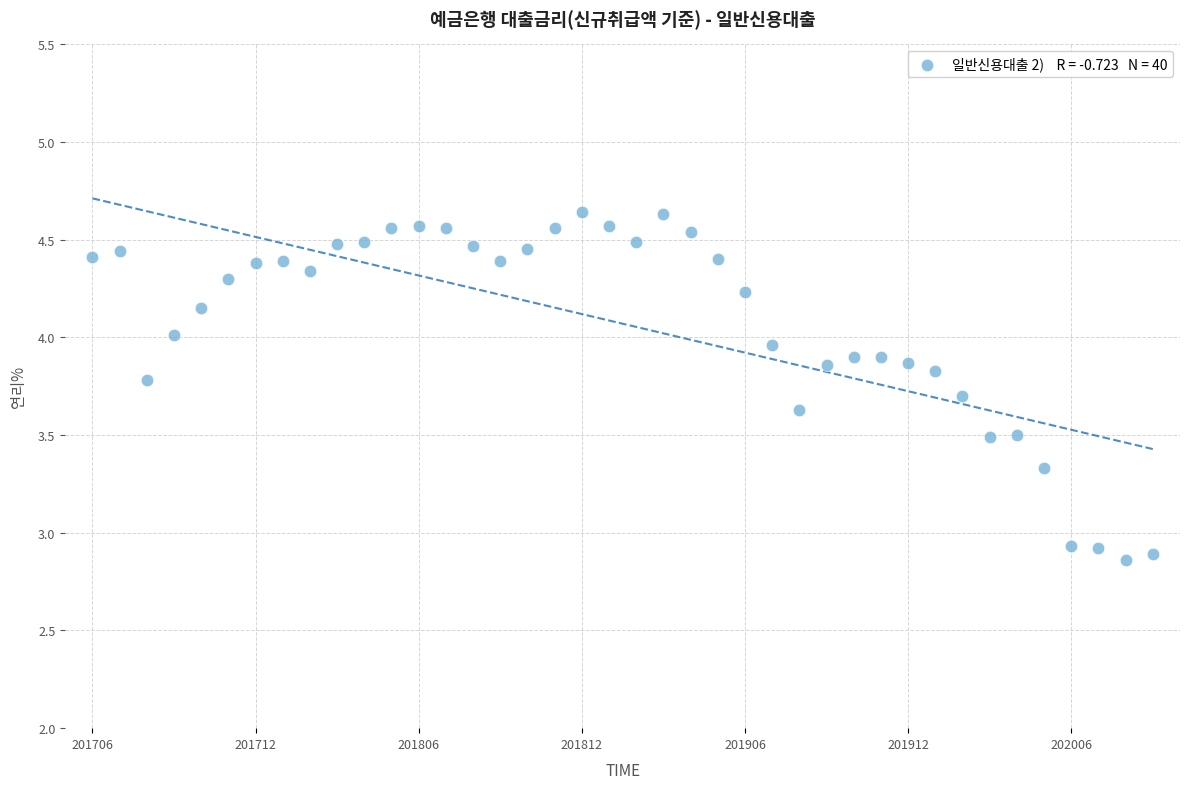

What is the range of Y values (max minus min)?

1.8